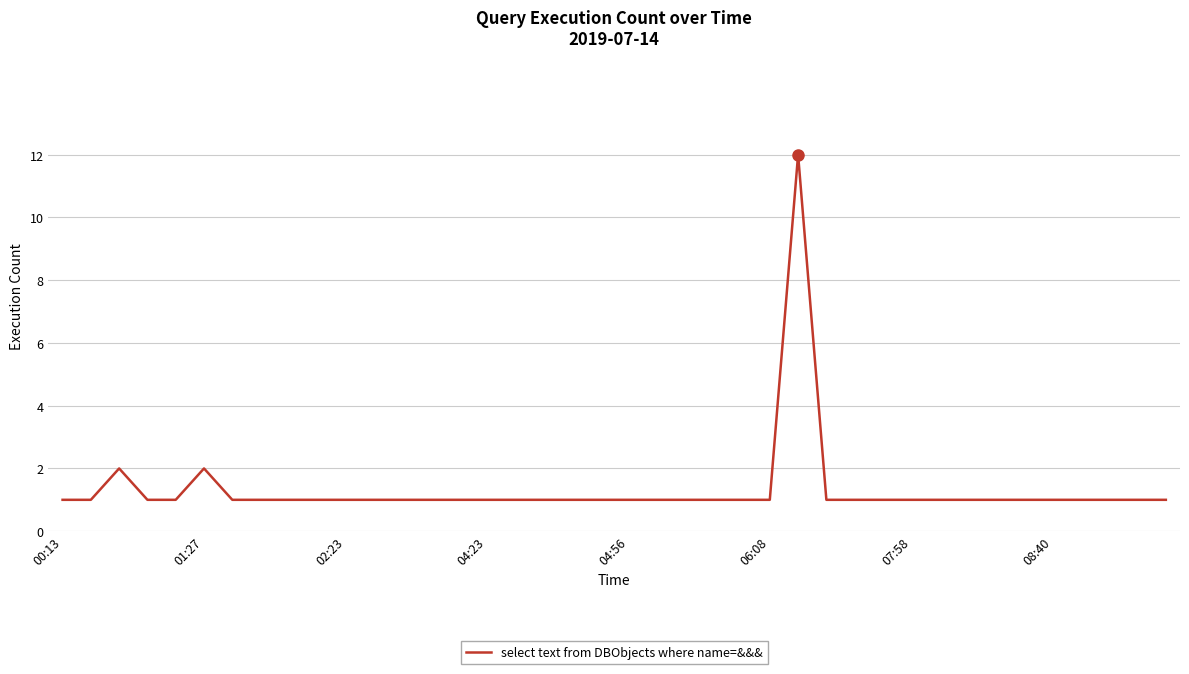

What is the greatest value displayed?

12